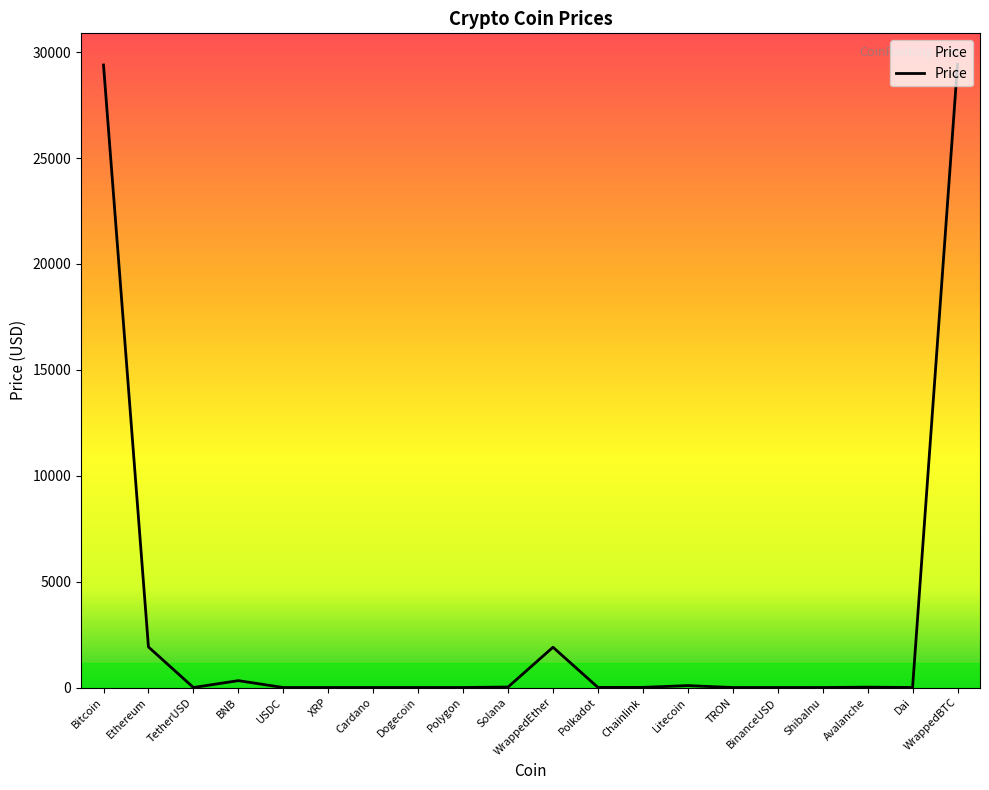

How many values exceed 6?

10